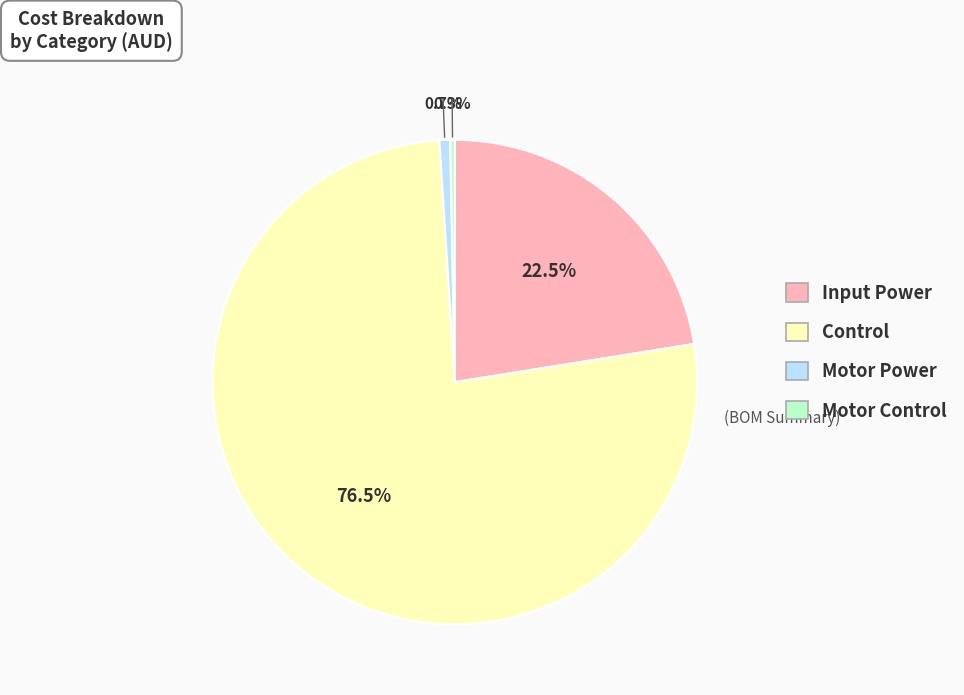

To the nearest percent, what is the difference between the largest and smallest slice percentages?

76%